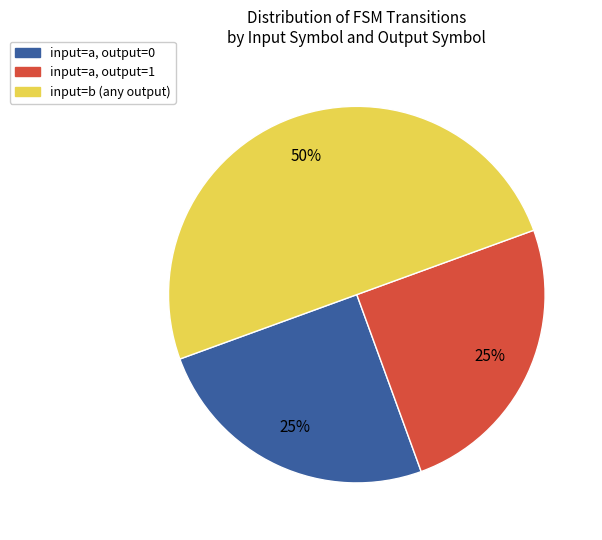

To the nearest percent, what is the difference between the largest and smallest slice percentages?

25%